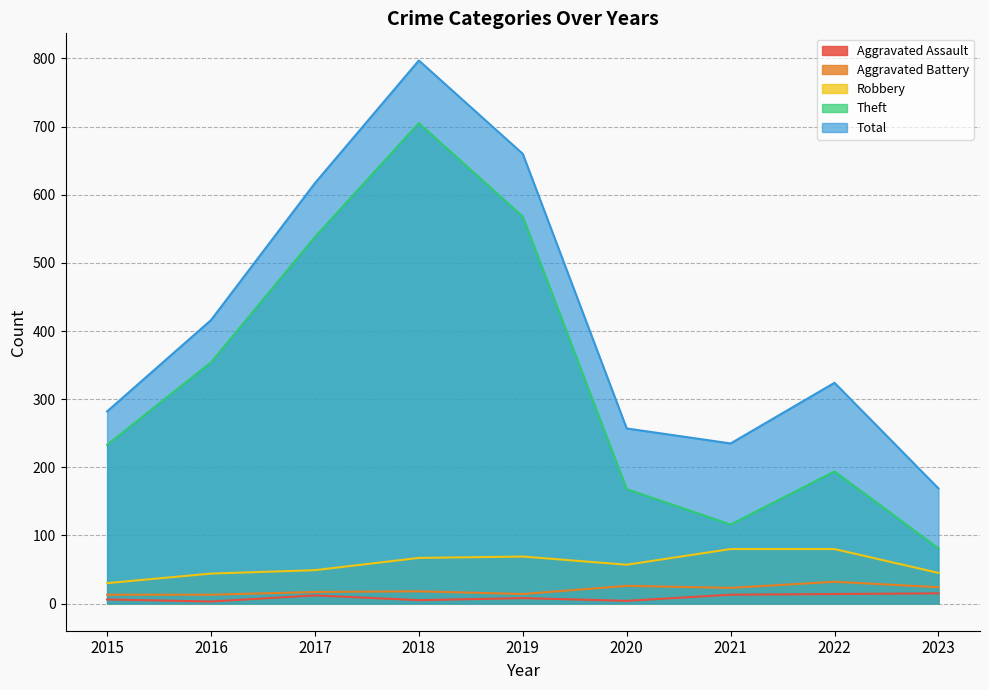

At 2023, list the series in order from largest to smallest.

Total, Theft, Robbery, Aggravated Battery, Aggravated Assault